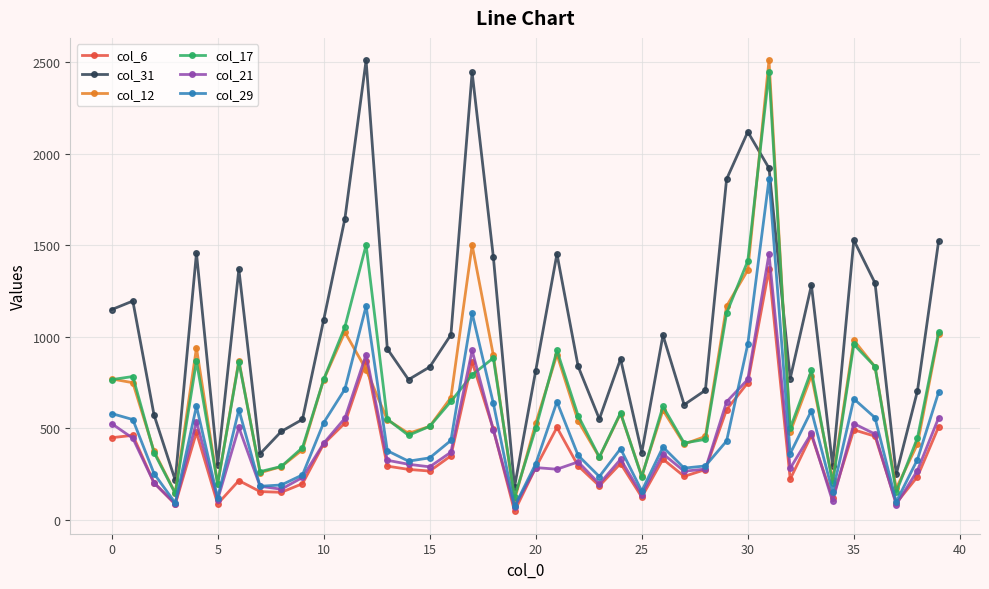

True or false: col_31 and col_21 intersect in this chart.

False